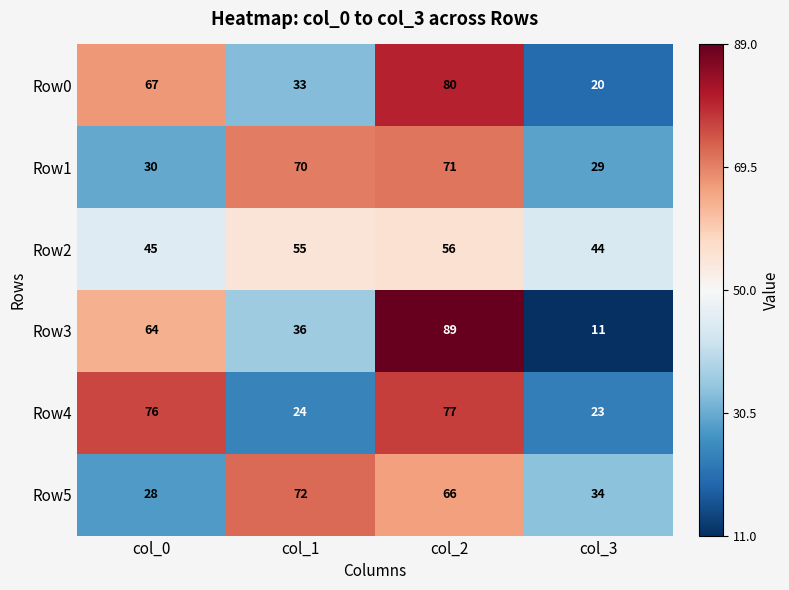

The value of Row4 at col_1 is 24. True or false?

True